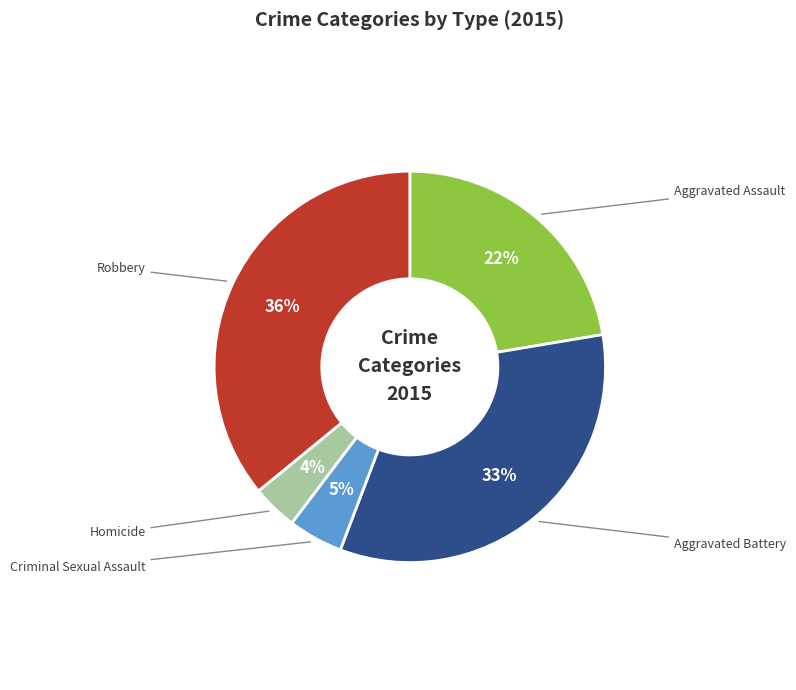

To the nearest percent, what is the average slice percentage?

20%